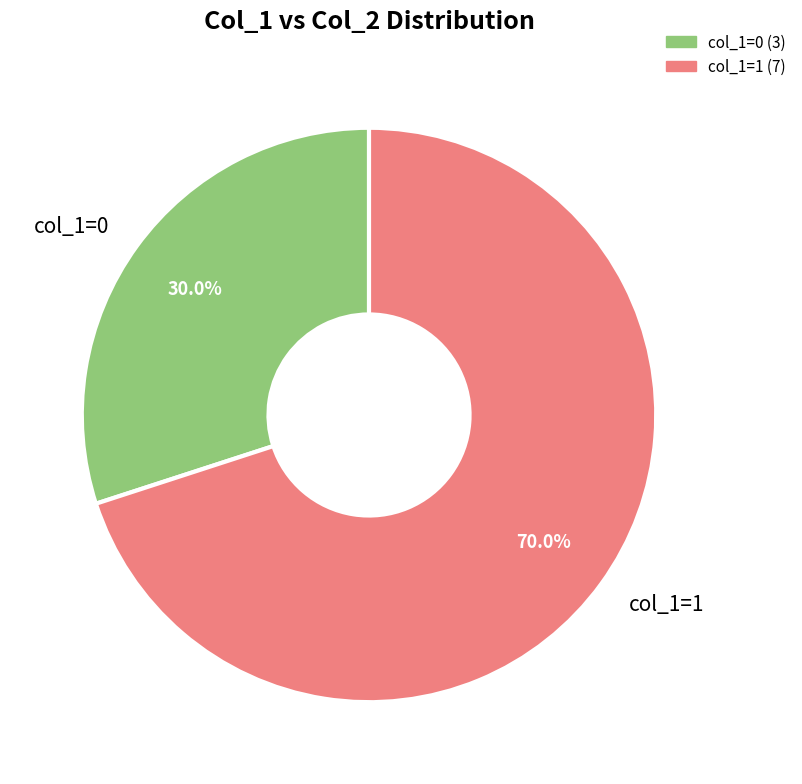

Does col_1=0 represent more than half of the total?

No